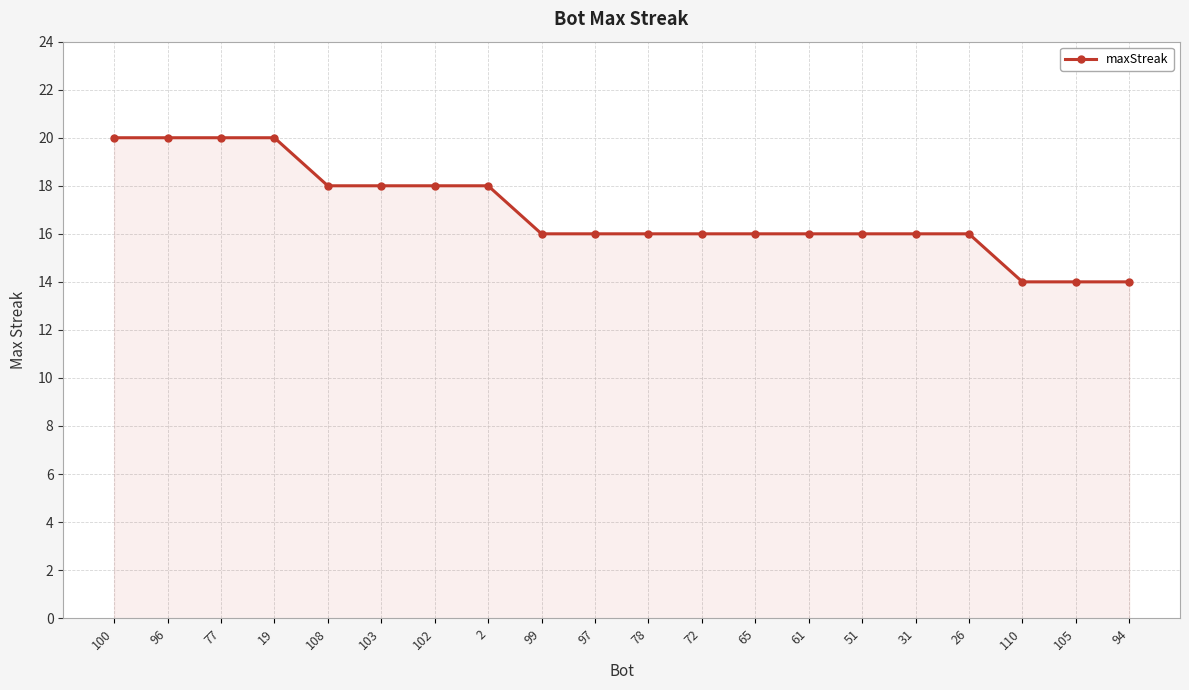

Between 100 and 51, which is larger?

100